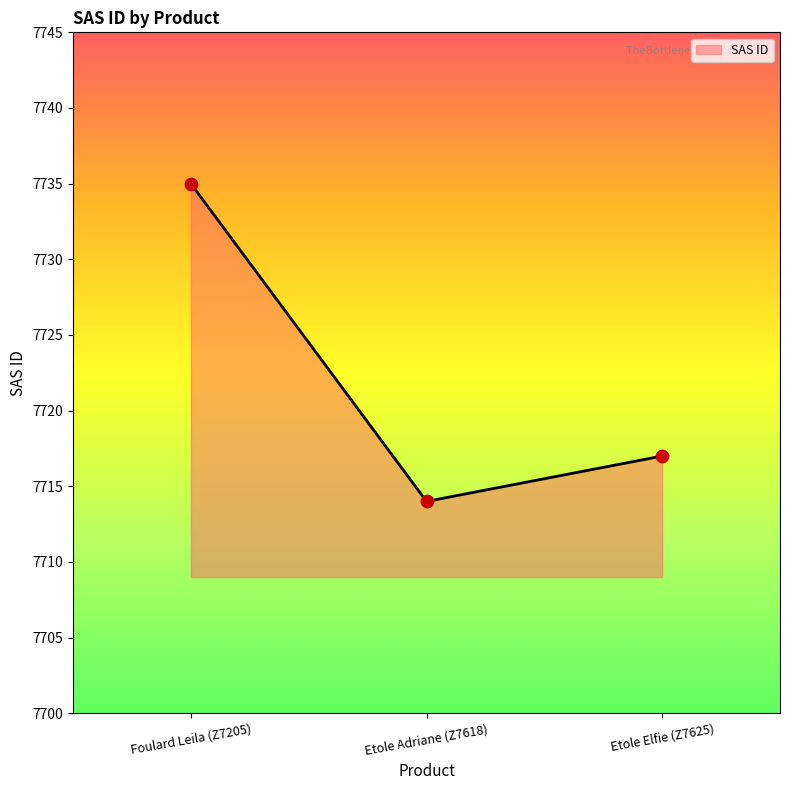

What is the ratio of the value at Foulard Leila (Z7205) to the value at Etole Elfie (Z7625)?

1.0